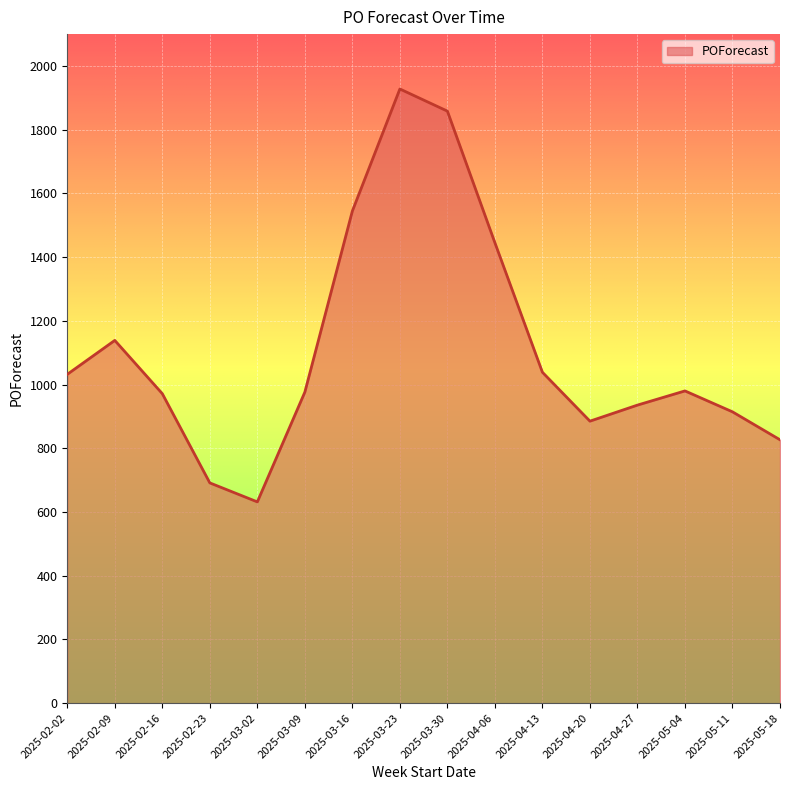

Which category has the lowest value across all series?

2025-03-02